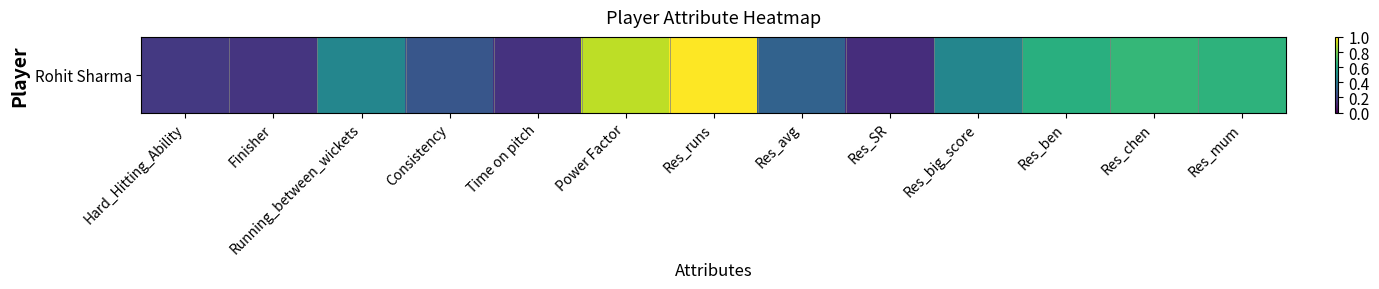

What is the sum of all values?

5.9